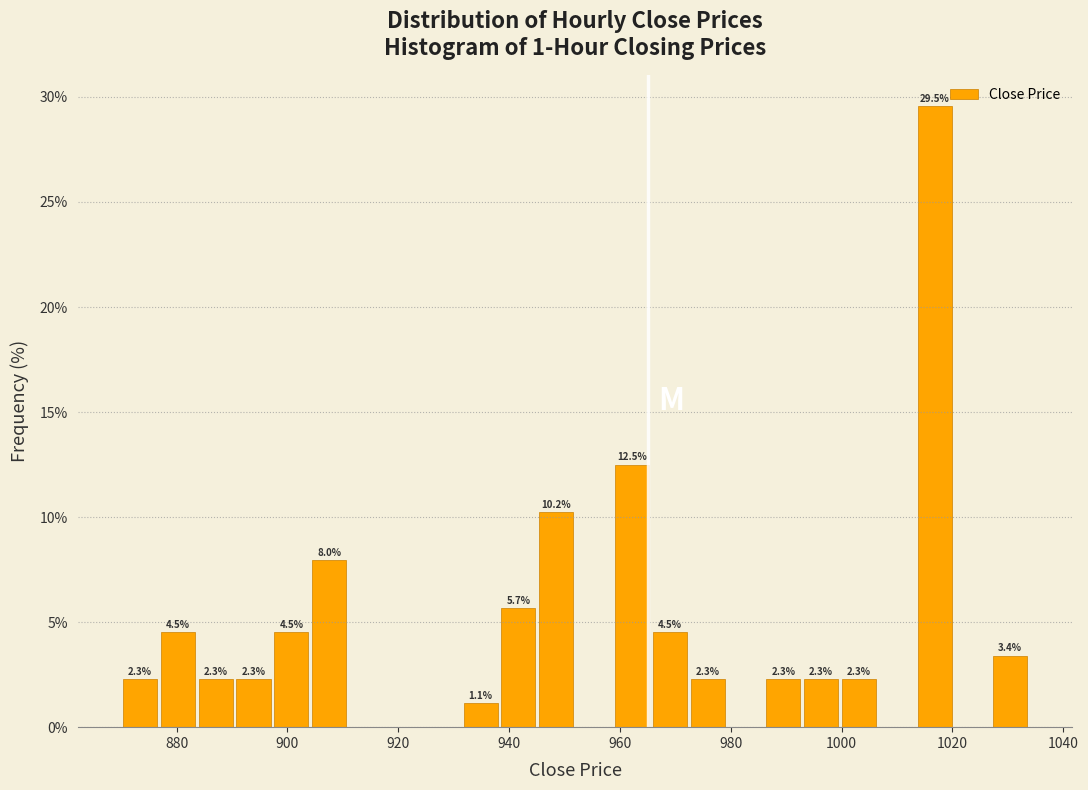

Around what value on the x-axis is the tallest bar? Give the approximate position of its centre, as read against the axis.

1016